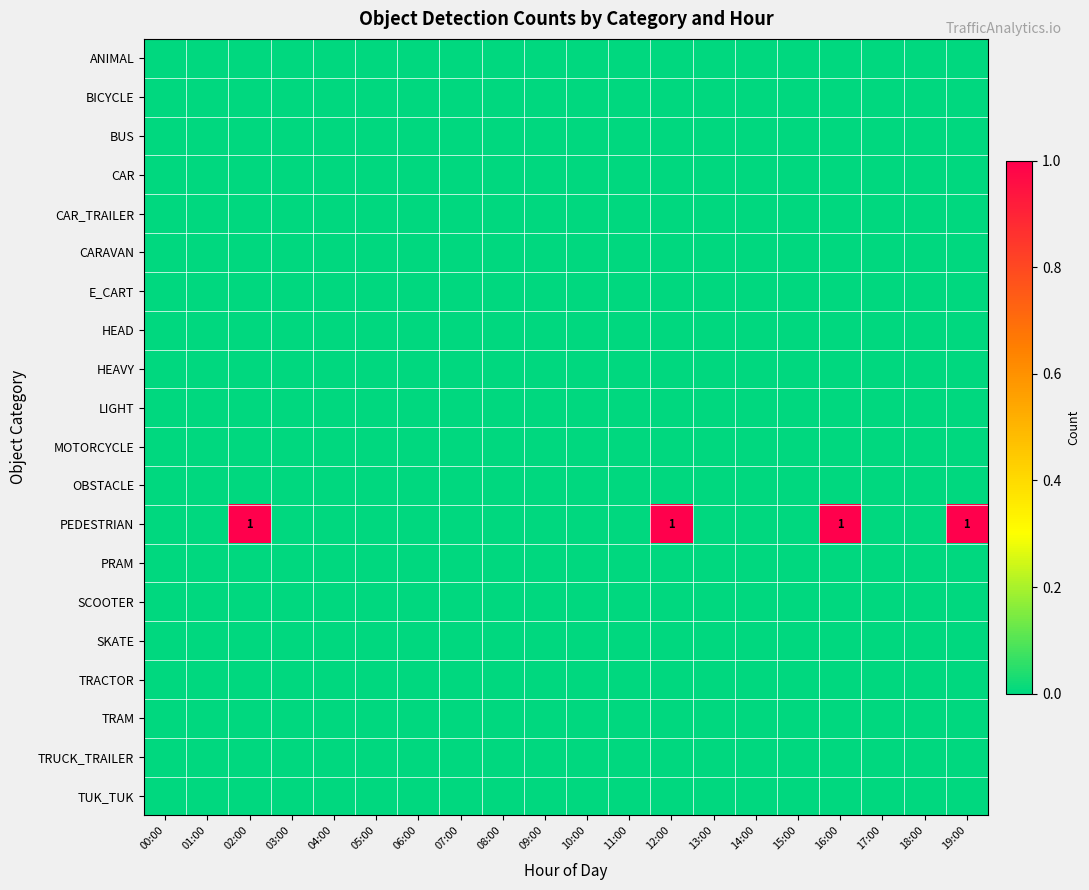

Which series has the widest spread of values?

PEDESTRIAN